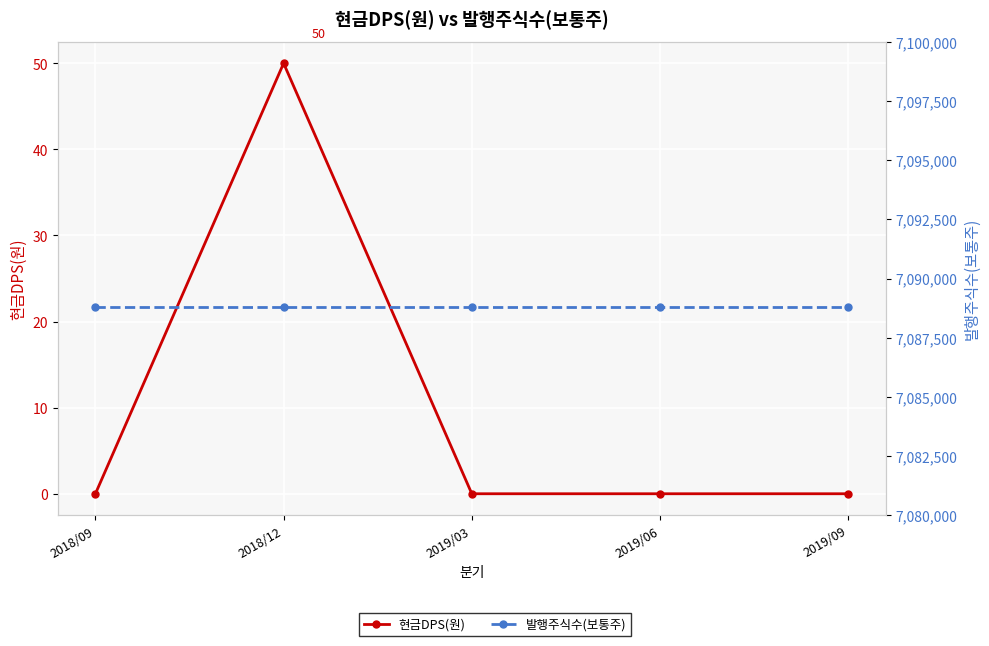

Between 2019/06 and 2019/03, which is larger?

2019/06